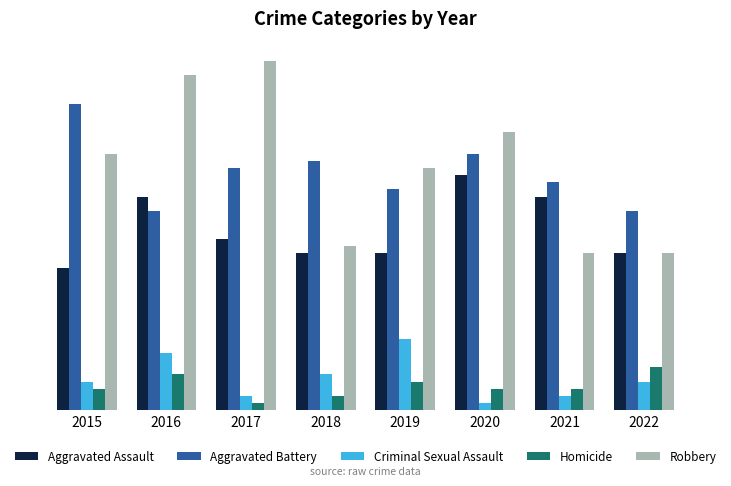

At how many categories does at least one series exceed 26?

8